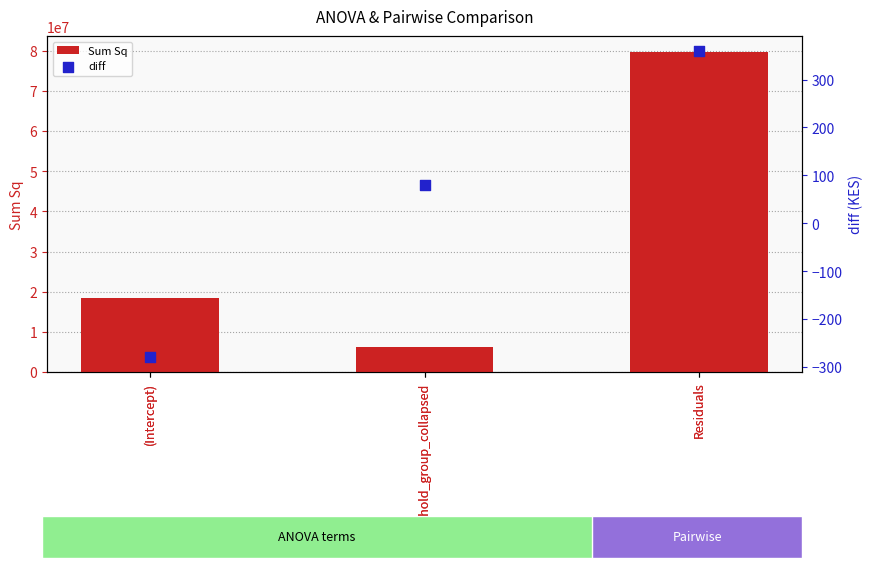

Is the value of Sum Sq at household_group_collapsed greater than the value of diff at (Intercept)?

Yes